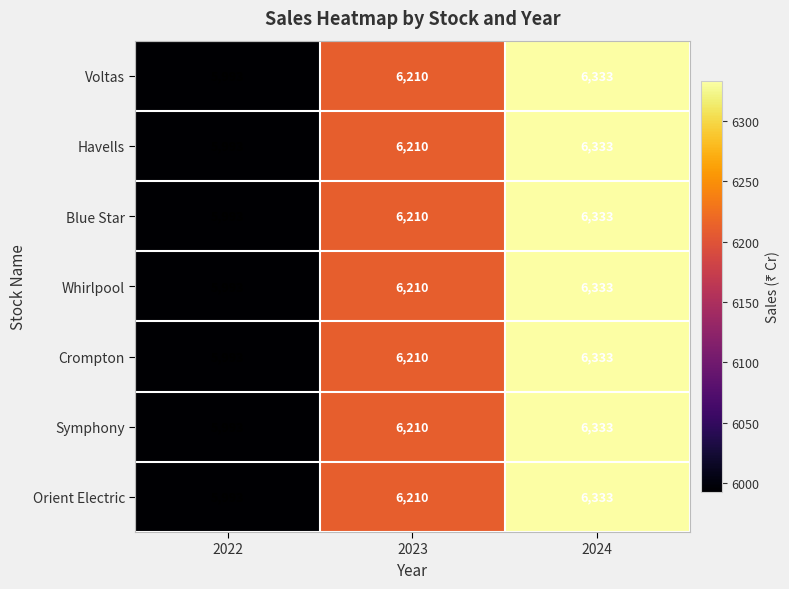

What is the difference between the Voltas values at 2024 and 2022?

340